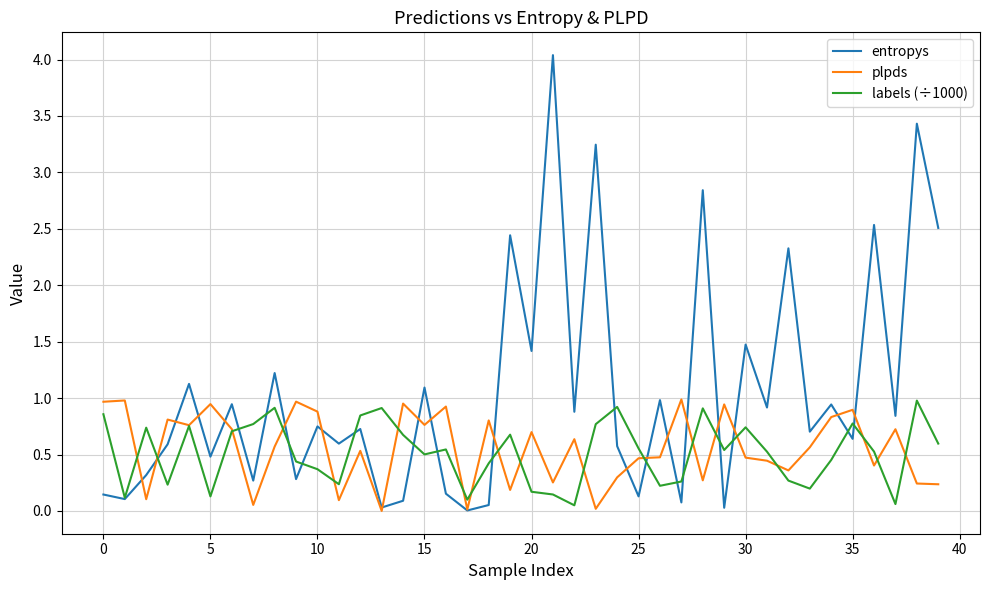

Which series has the widest spread of values?

entropys